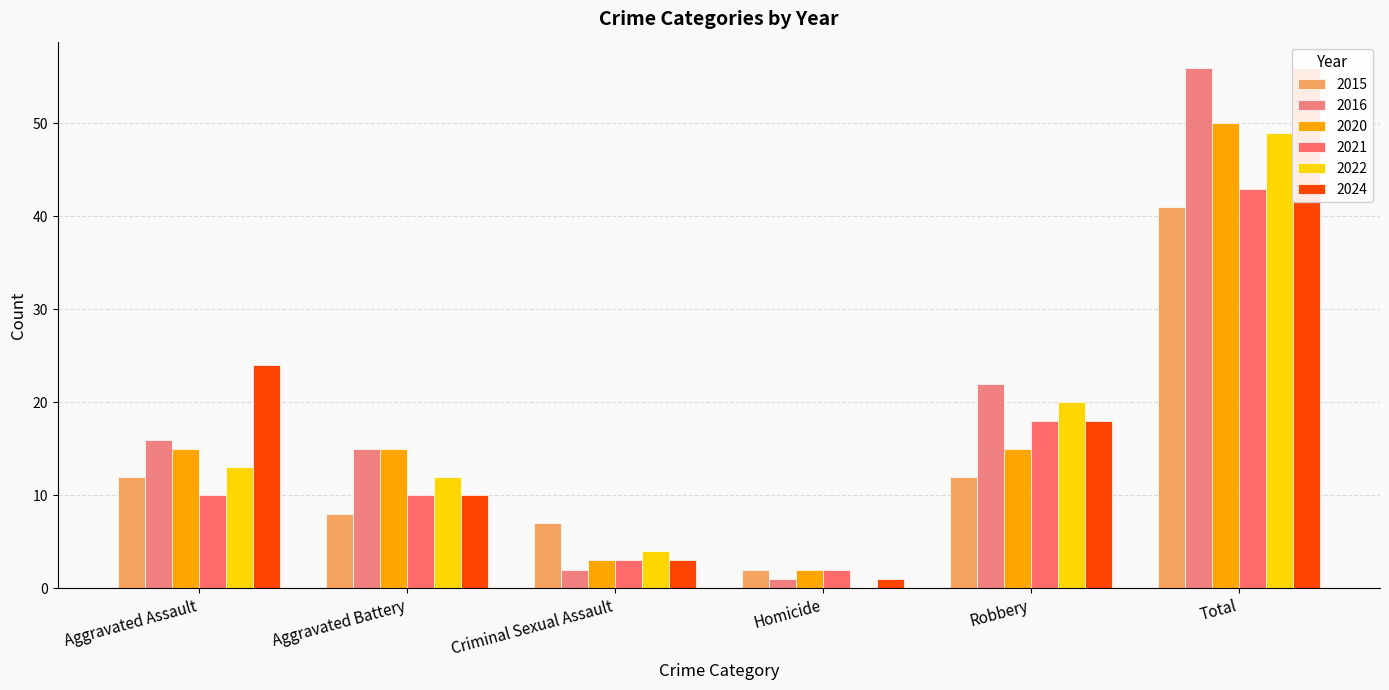

Between Robbery and Aggravated Assault, which is larger?

Robbery